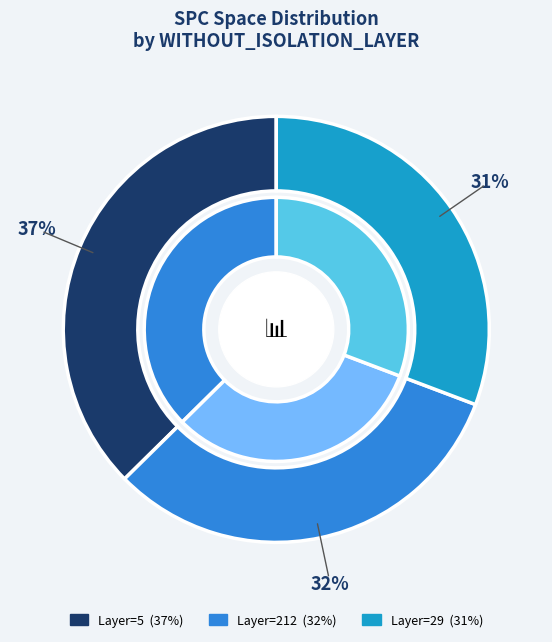

Is there any slice that represents more than half of the pie?

No